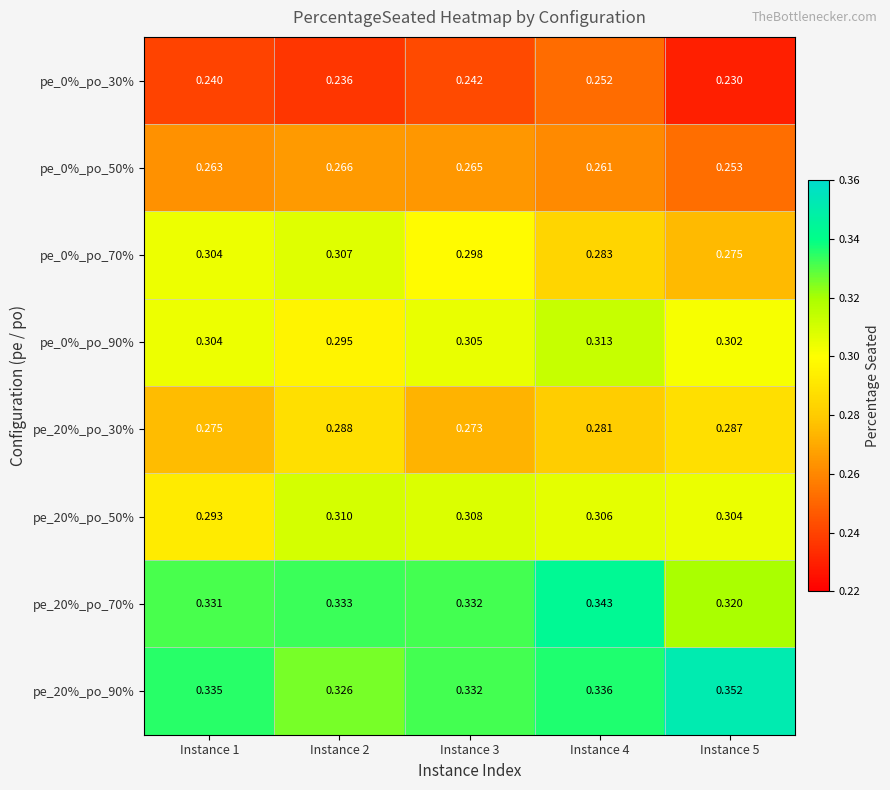

Reading left to right, list all the values displayed in this chart.

pe_0%_po_30%: Instance 1=0.2	Instance 2=0.2	Instance 3=0.2	Instance 4=0.3	Instance 5=0.2
pe_0%_po_50%: Instance 1=0.3	Instance 2=0.3	Instance 3=0.3	Instance 4=0.3	Instance 5=0.3
pe_0%_po_70%: Instance 1=0.3	Instance 2=0.3	Instance 3=0.3	Instance 4=0.3	Instance 5=0.3
pe_0%_po_90%: Instance 1=0.3	Instance 2=0.3	Instance 3=0.3	Instance 4=0.3	Instance 5=0.3
pe_20%_po_30%: Instance 1=0.3	Instance 2=0.3	Instance 3=0.3	Instance 4=0.3	Instance 5=0.3
pe_20%_po_50%: Instance 1=0.3	Instance 2=0.3	Instance 3=0.3	Instance 4=0.3	Instance 5=0.3
pe_20%_po_70%: Instance 1=0.3	Instance 2=0.3	Instance 3=0.3	Instance 4=0.3	Instance 5=0.3
pe_20%_po_90%: Instance 1=0.3	Instance 2=0.3	Instance 3=0.3	Instance 4=0.3	Instance 5=0.4